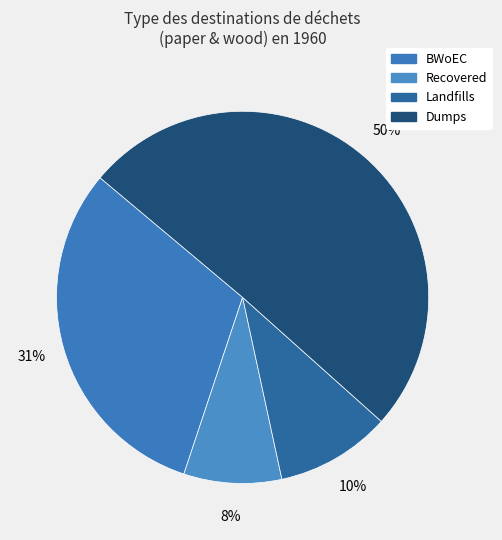

How many slices are in this pie chart?

4